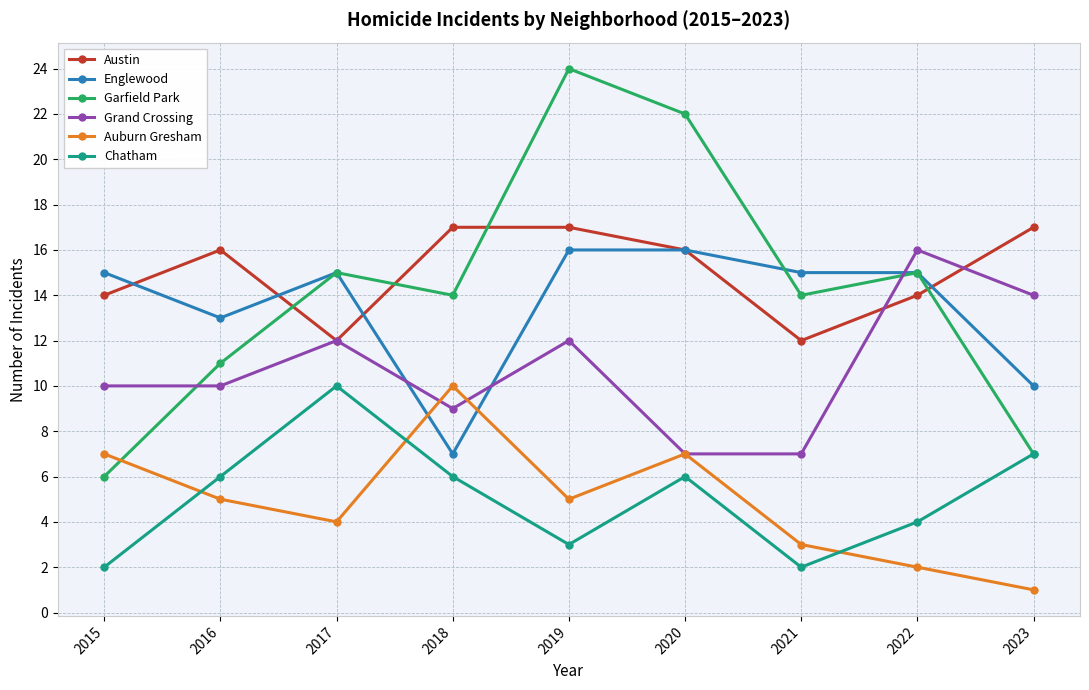

At which label does Grand Crossing reach its peak?

2022